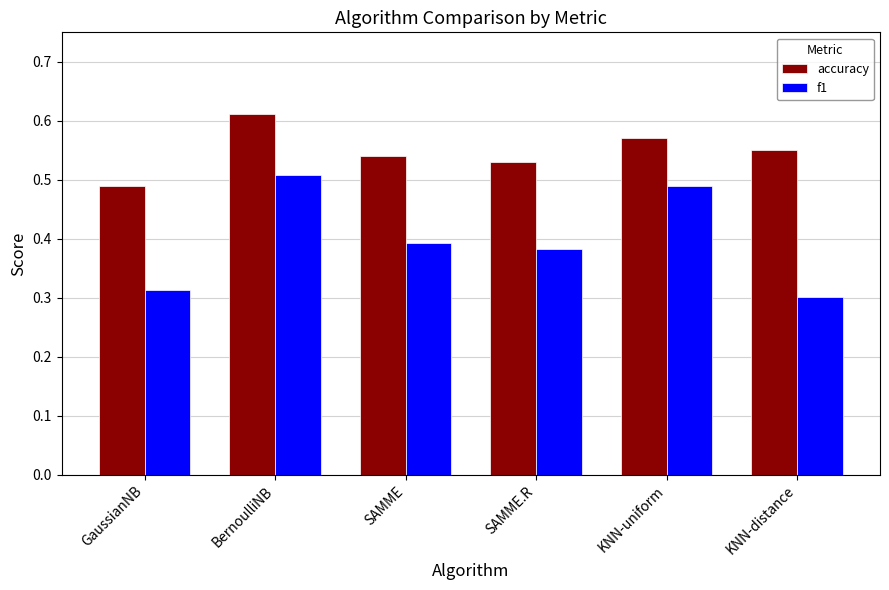

What is the label of the 4th bar from the right?

SAMME